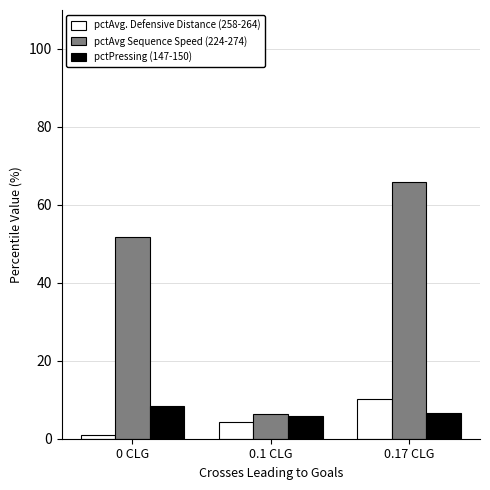

List the labels in order of pctAvg Sequence Speed (224-274) value, smallest first.

0.1 CLG, 0 CLG, 0.17 CLG